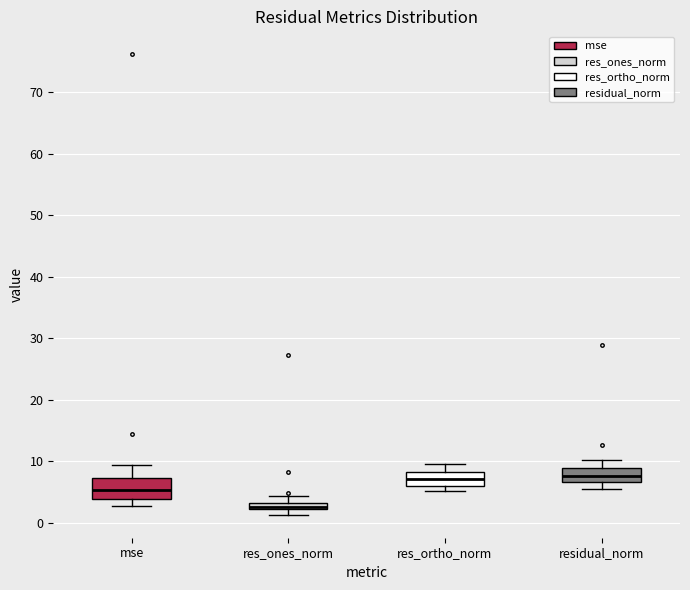

Where is the lower edge of the box for mse on the y-axis? The values are not printed on the chart, so give them approximately, as read against the axis.

4